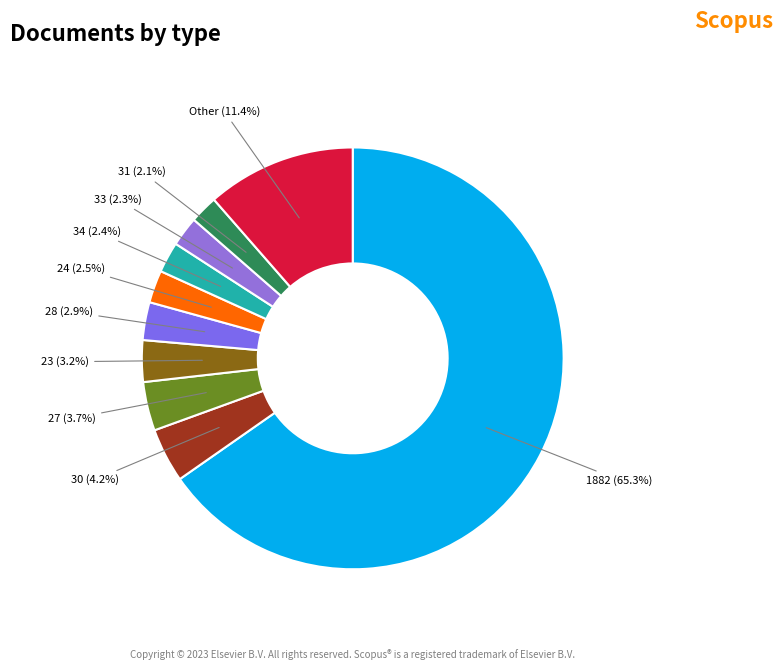

How many segments does this pie chart have?

10